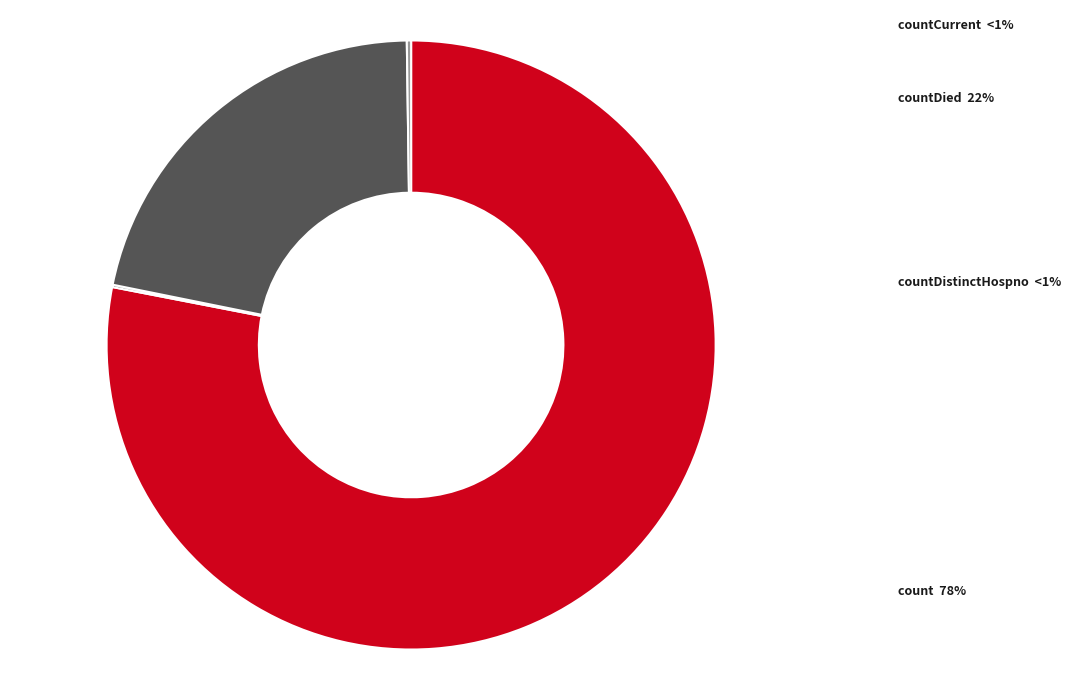

Is there a majority slice in this chart?

Yes